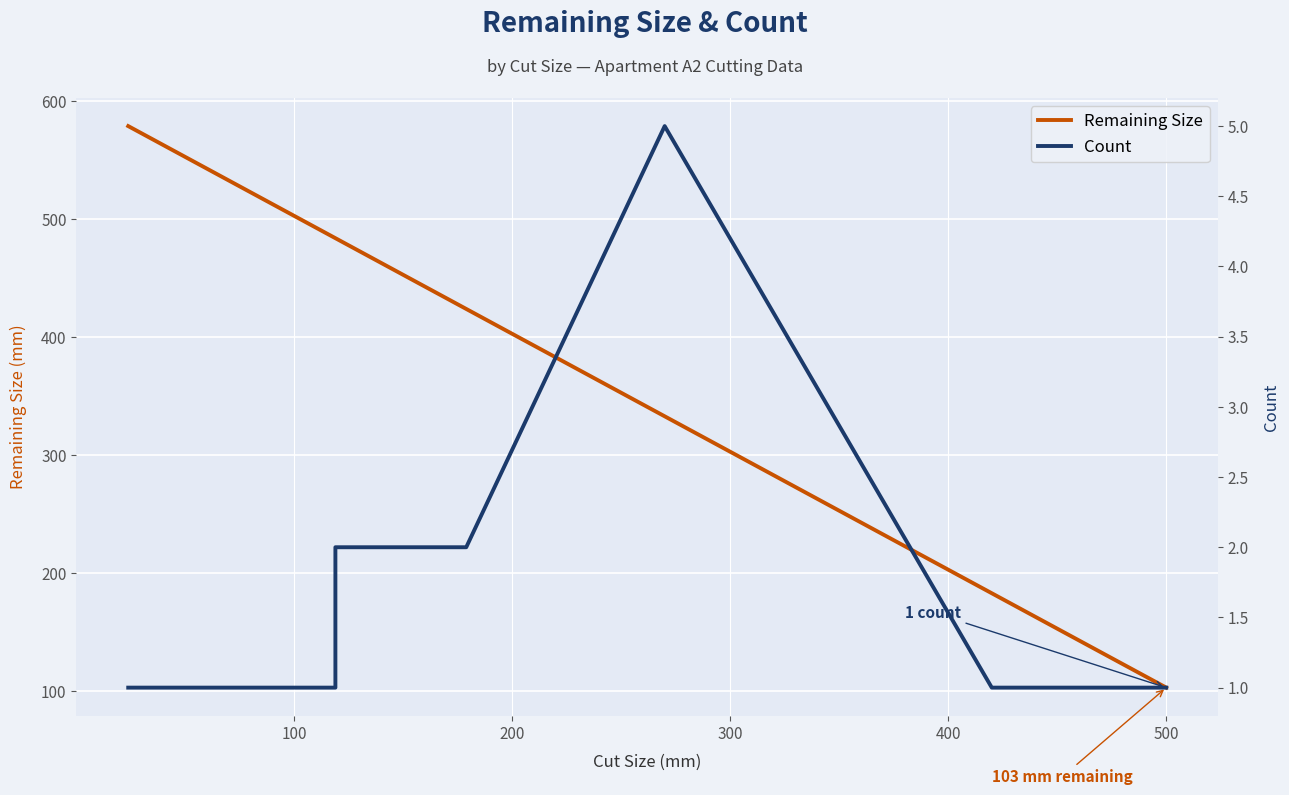

How many categories are shown in the chart?

10